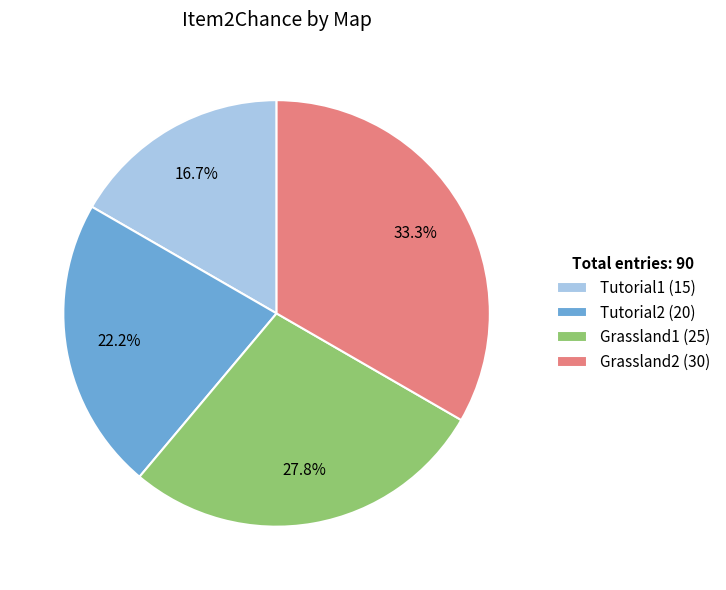

To the nearest percent, what percentage of the pie is Grassland1?

28%